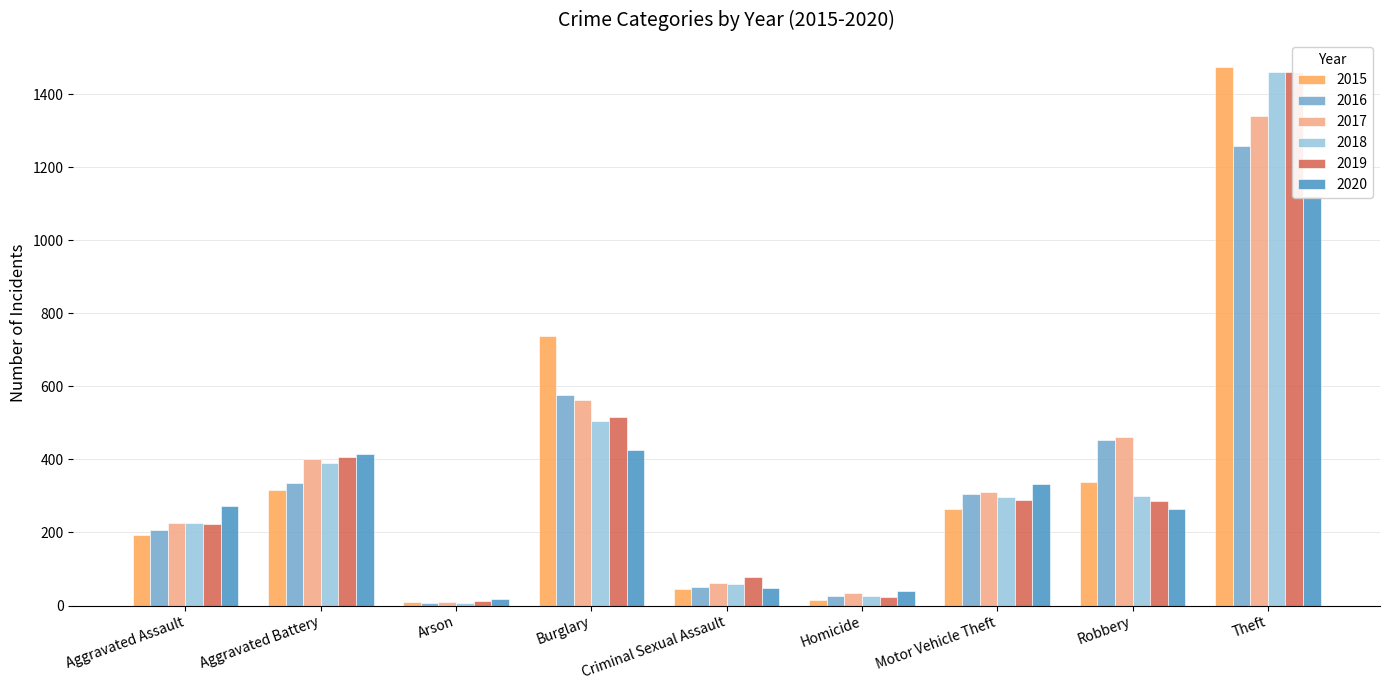

Which series has the widest spread of values?

2015